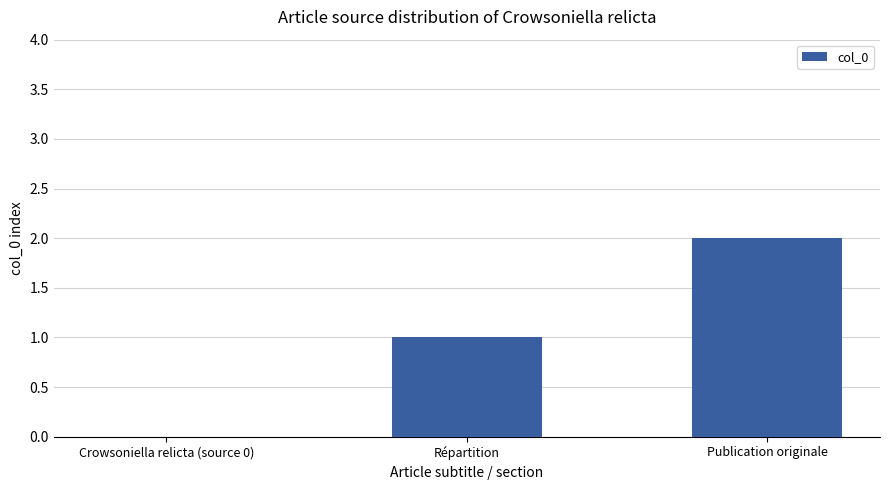

What is the average value?

1